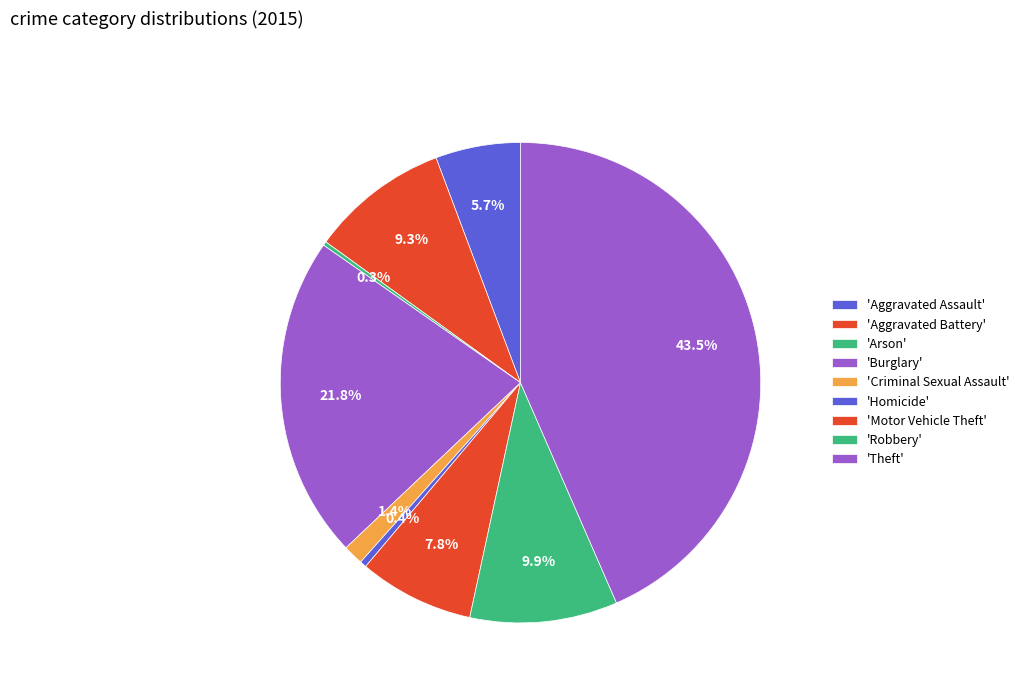

How many segments does this pie chart have?

9